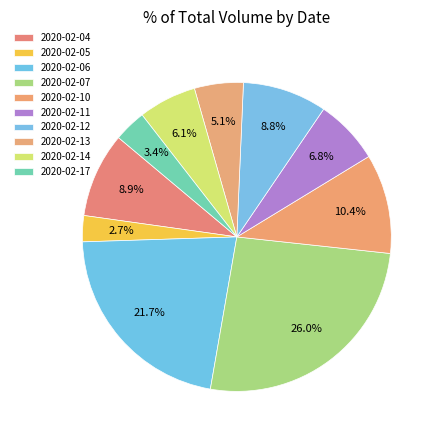

Combined, what portion of the pie is 2020-02-13 and 2020-02-10?

15.5%